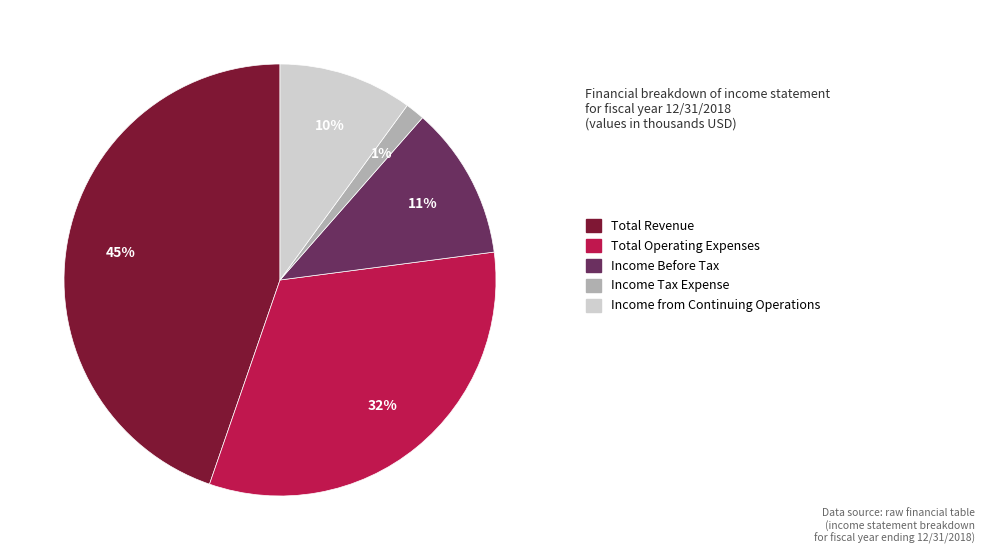

What is the largest slice in the pie chart?

Total Revenue